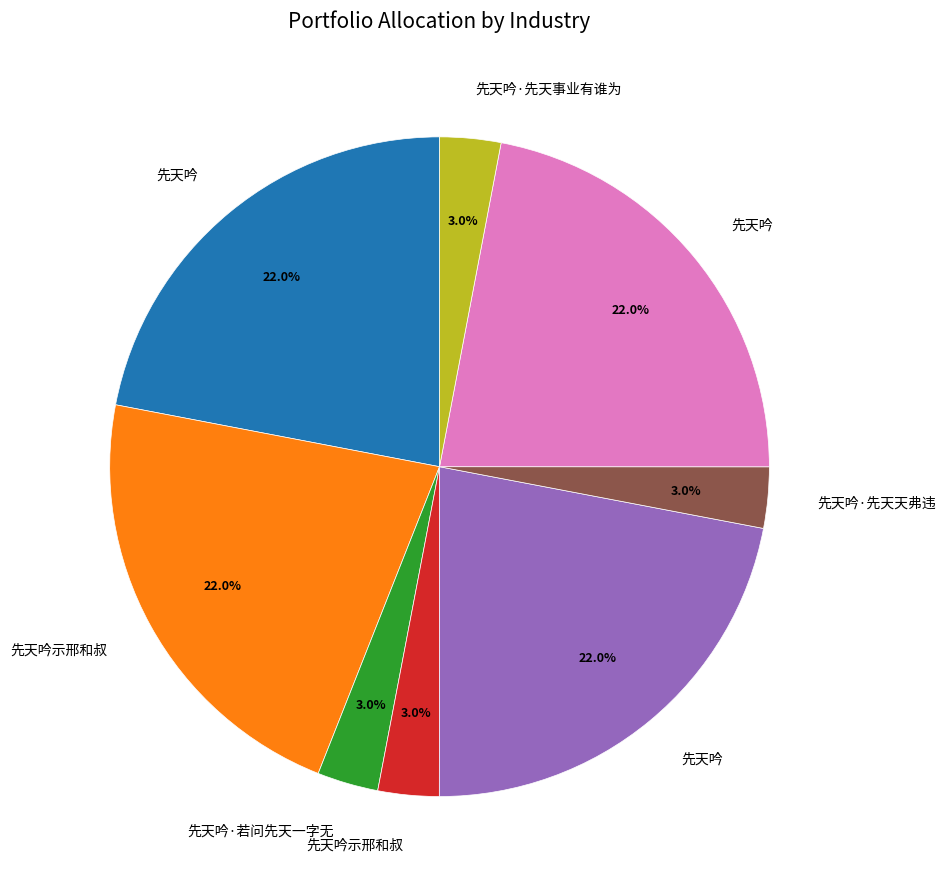

How many slices are in this pie chart?

8